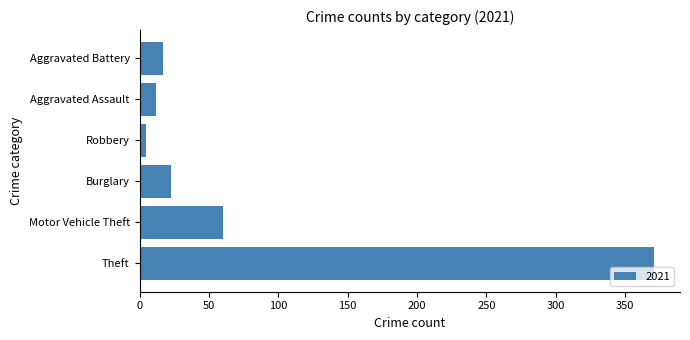

What is the ratio of the value at Aggravated Battery to the value at Burglary?

0.7